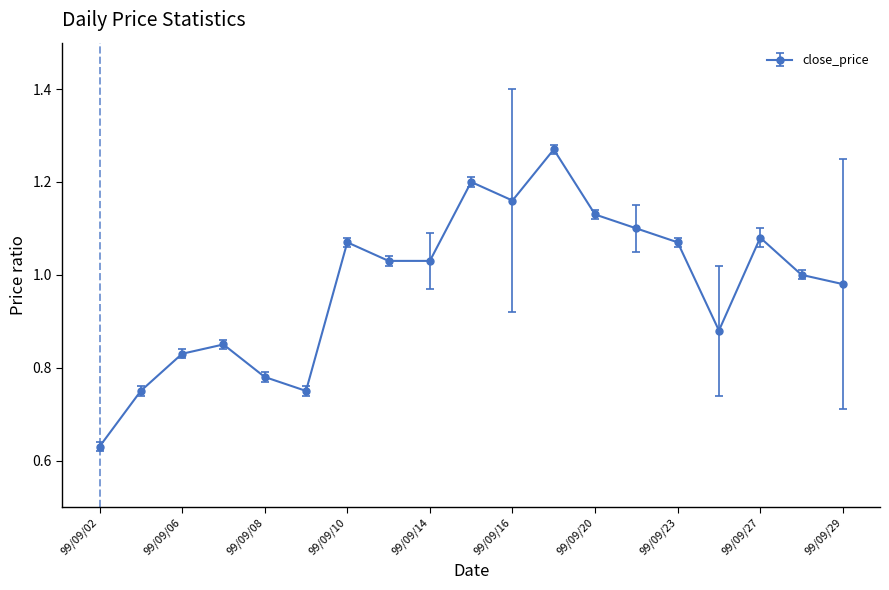

True or false: there are more than 1 points higher than both neighbors.

True